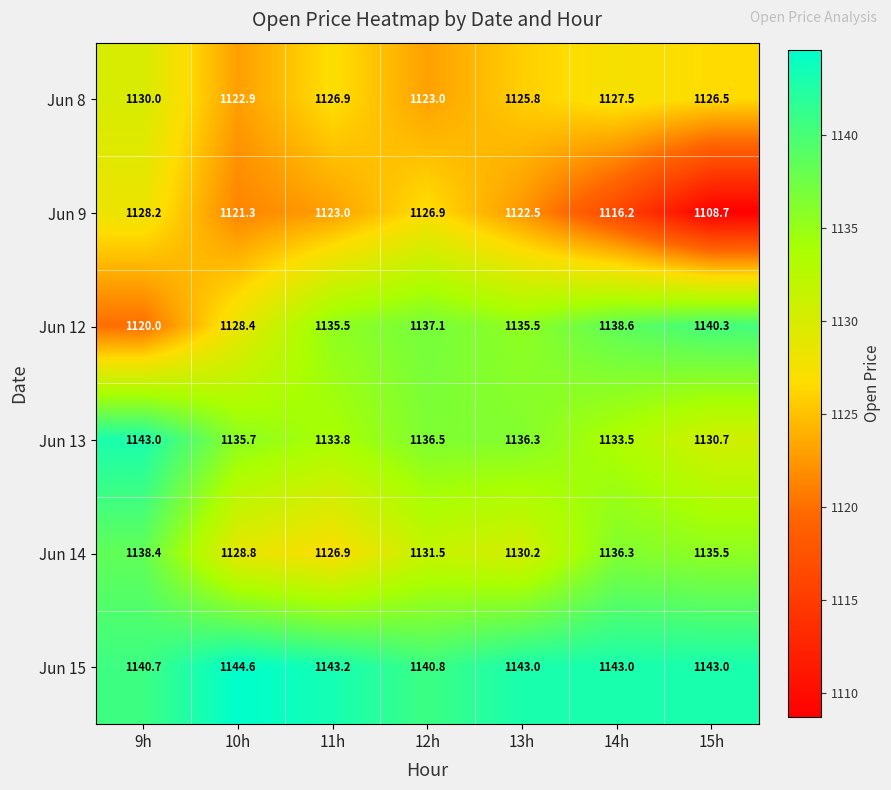

How many distinct data groups are displayed?

6